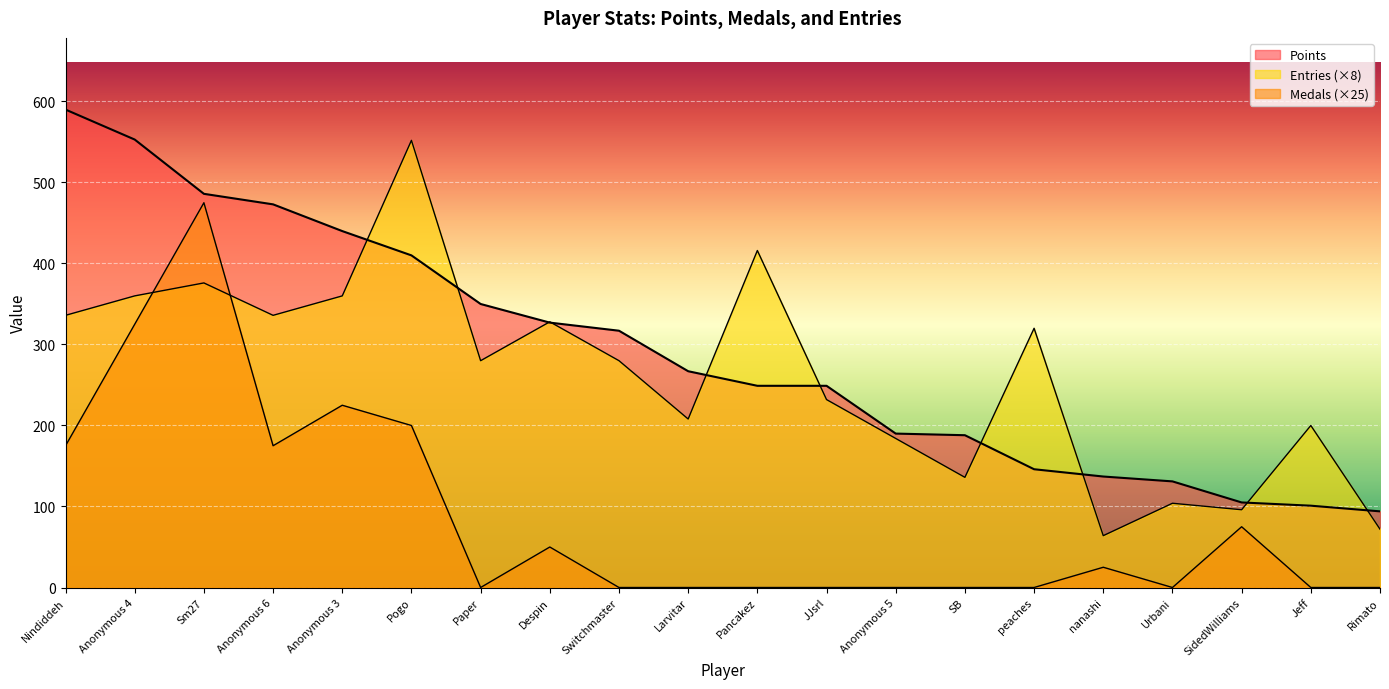

How many interior local valleys does the Medals series have?

3